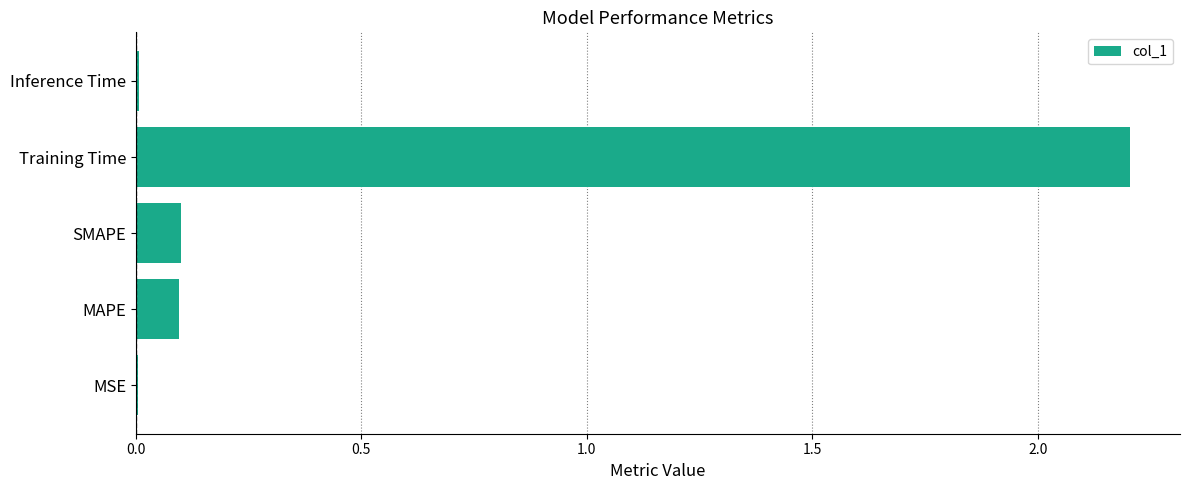

The value at MAPE is 0.1. True or false?

True